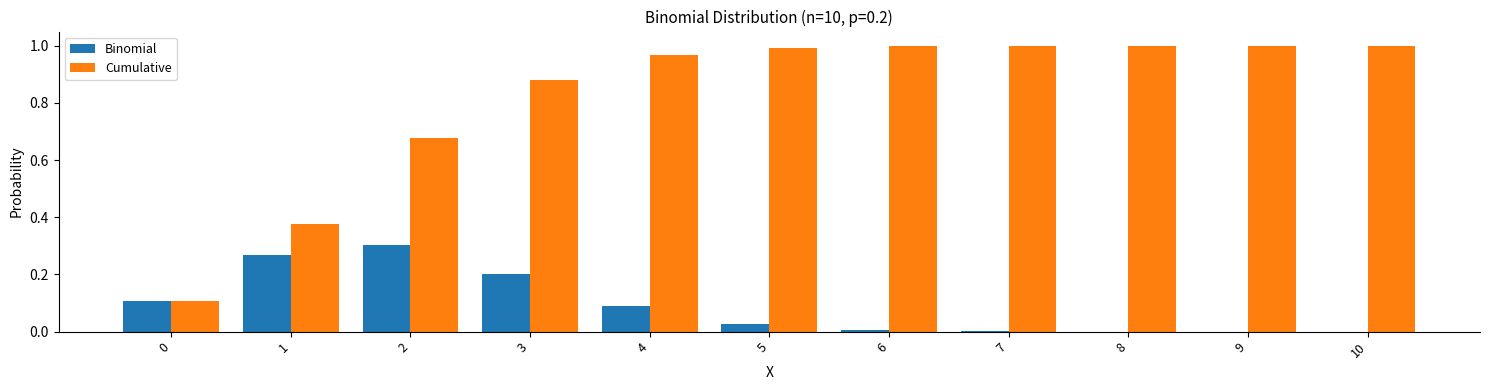

Between 5 and 9, which series saw the biggest shift?

Binomial